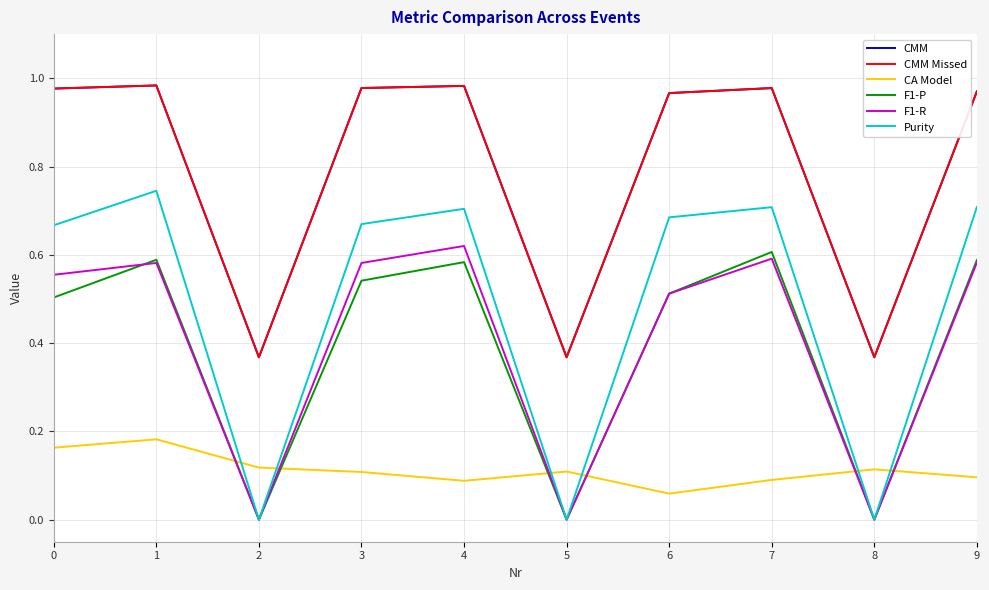

Is this an area chart (filled region under the line)?

No